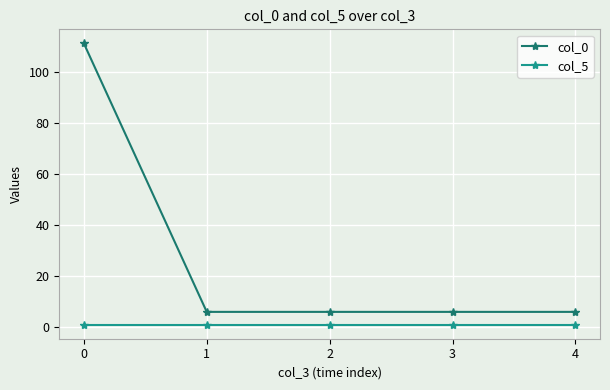

Is it true that col_0 equals 6 at 3?

True